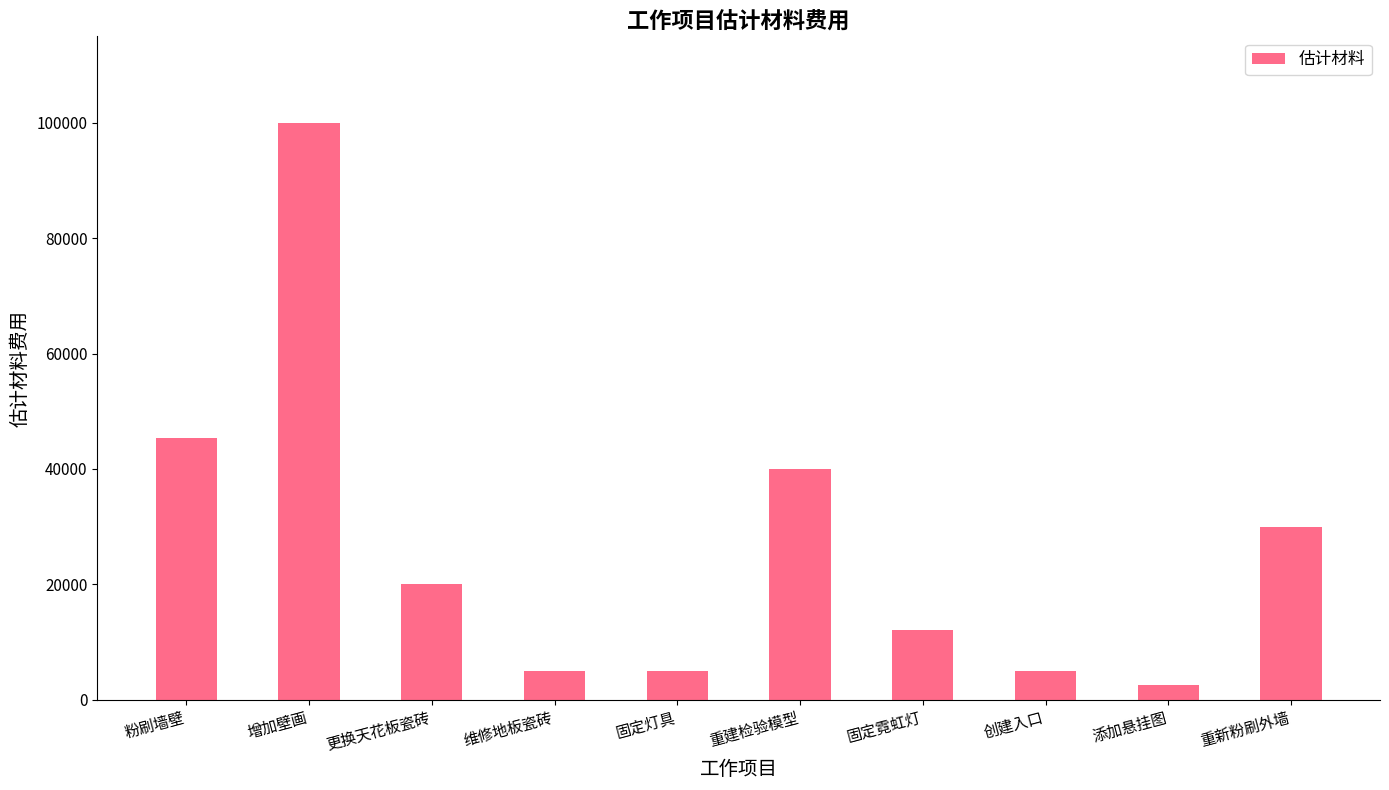

Is it true that the value at 增加壁画 is 150375?

False